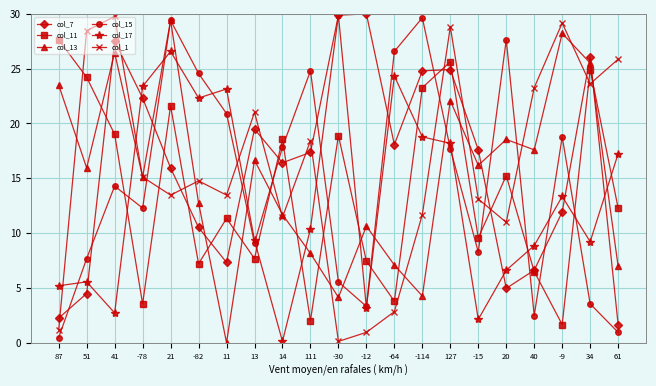

How many values in the col_17 series are below 10?

10